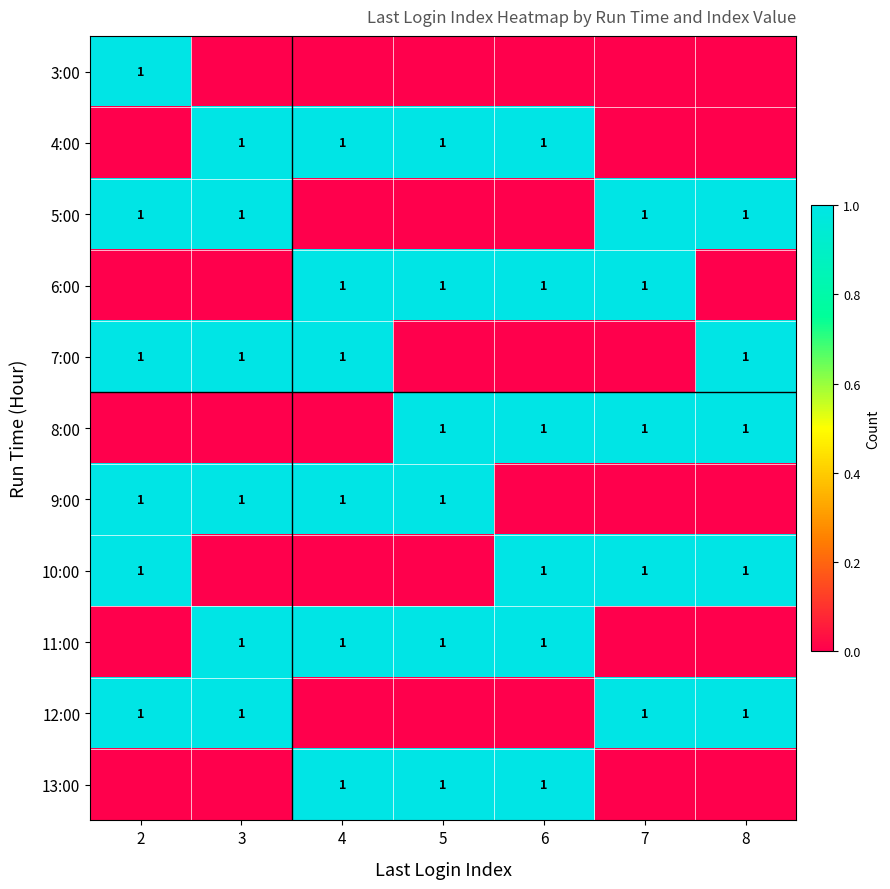

True or false: 13:00 has a value of 1 at 6.

True